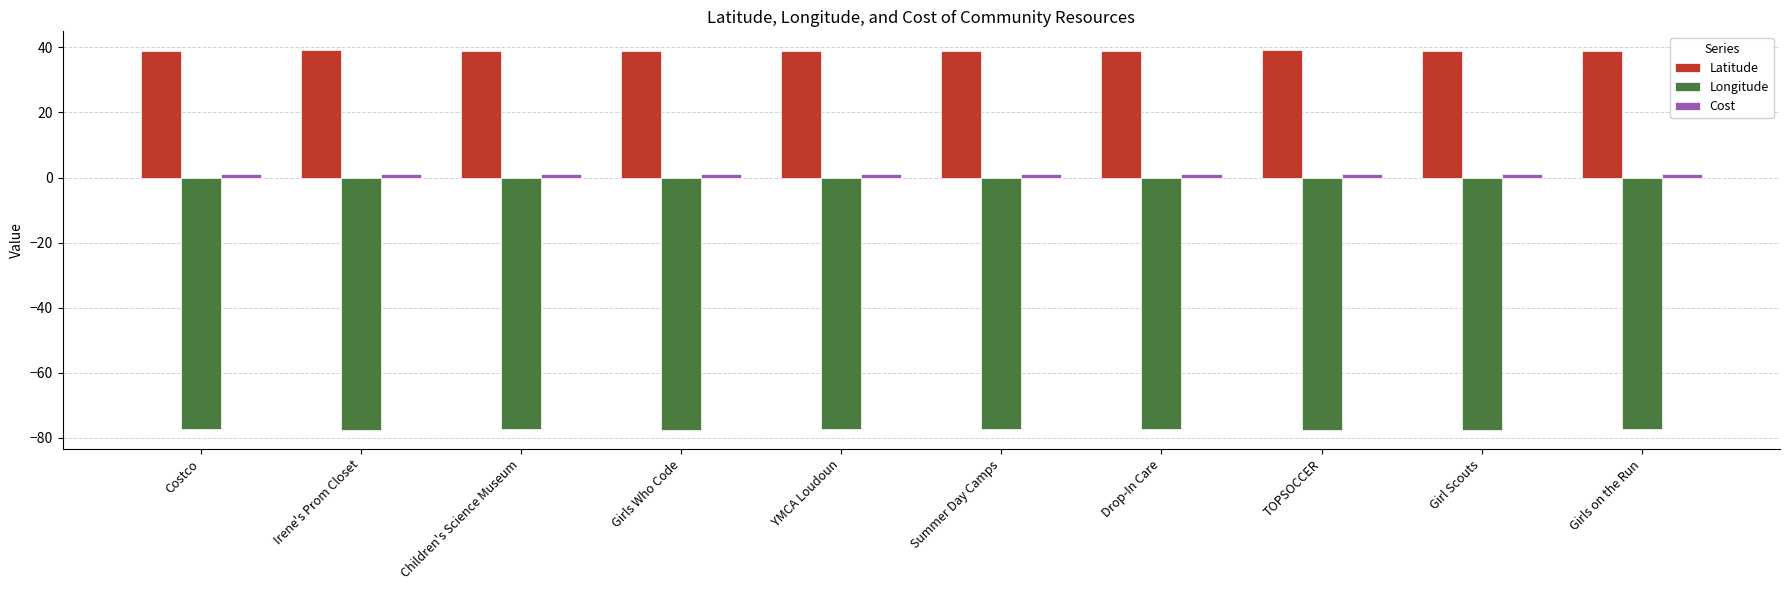

What is the sum of all Latitude values?

389.8